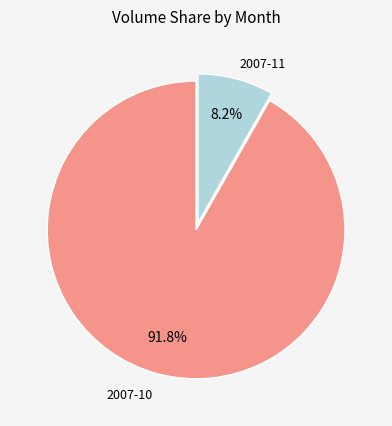

Does any single category account for the majority?

Yes